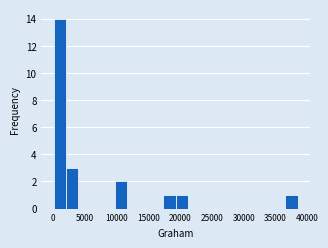

Around what value on the x-axis is the tallest bar? Give the approximate position of its centre, as read against the axis.

1000